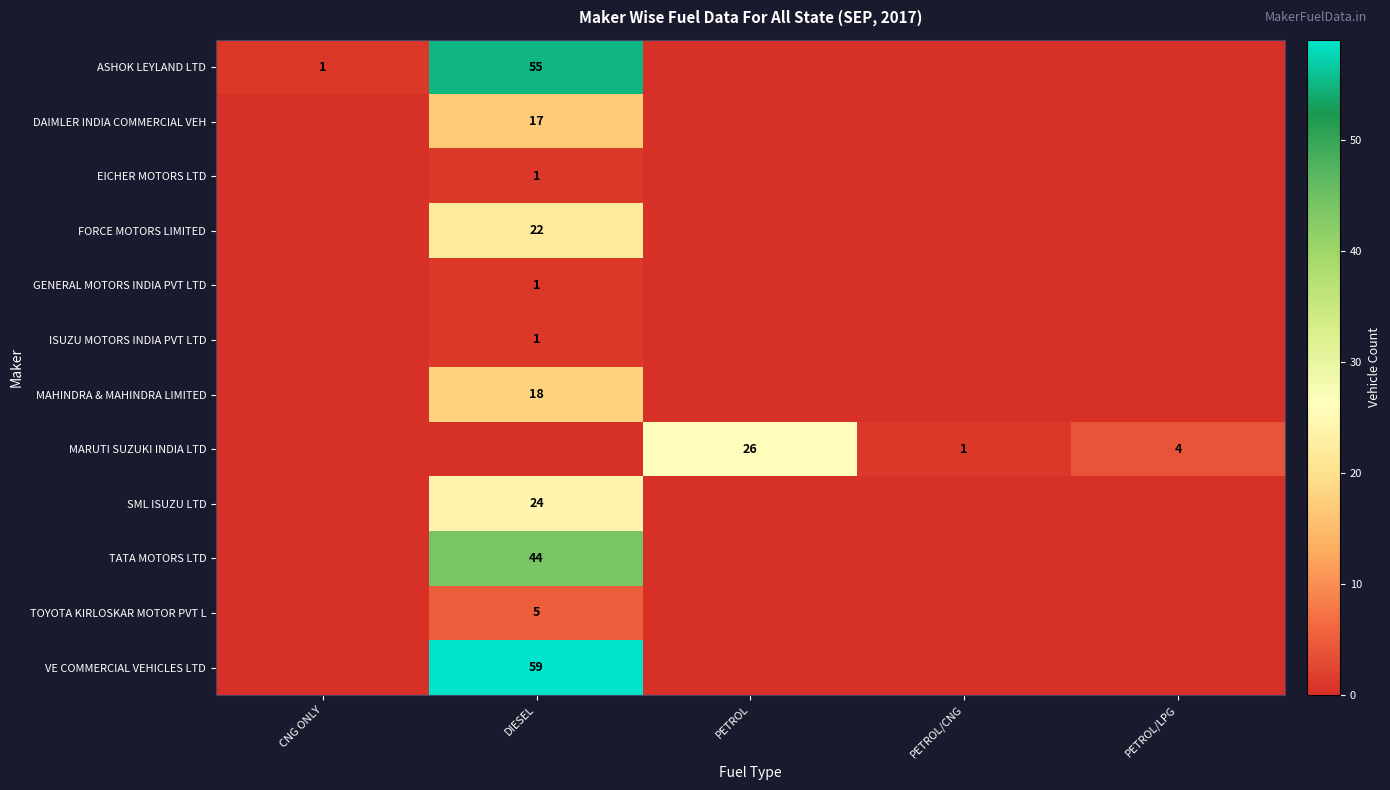

Which category has the lowest value across all series?

PETROL